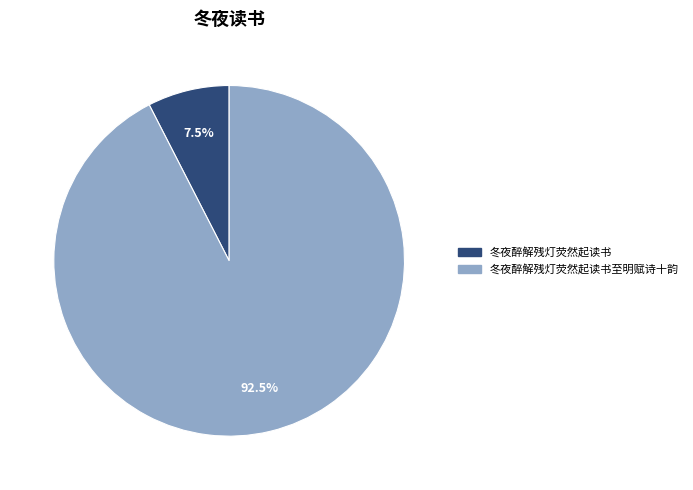

Count the number of slices in the pie.

2